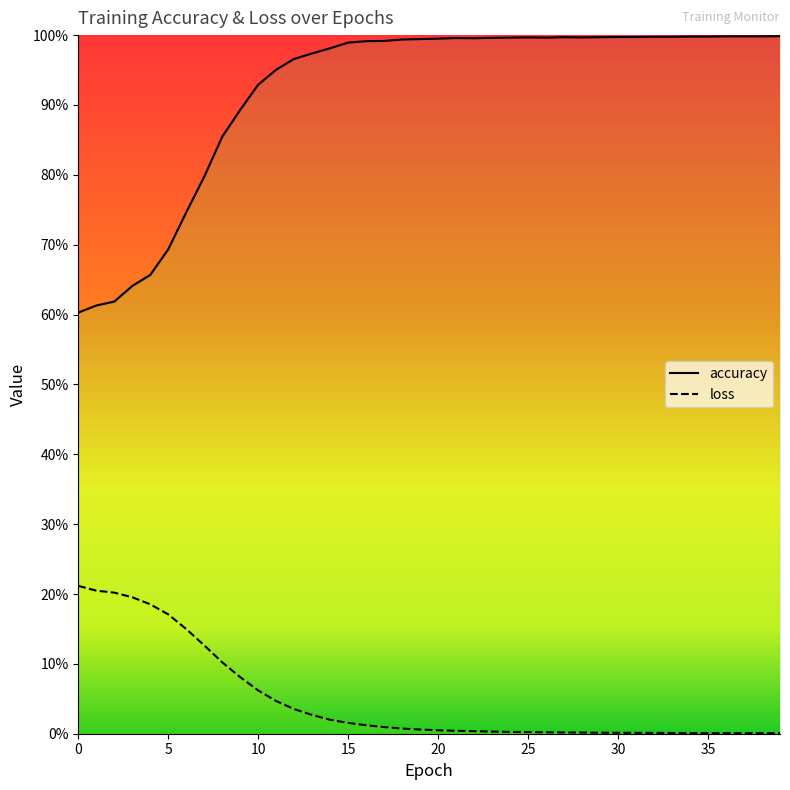

Count the number of data series in this chart.

2